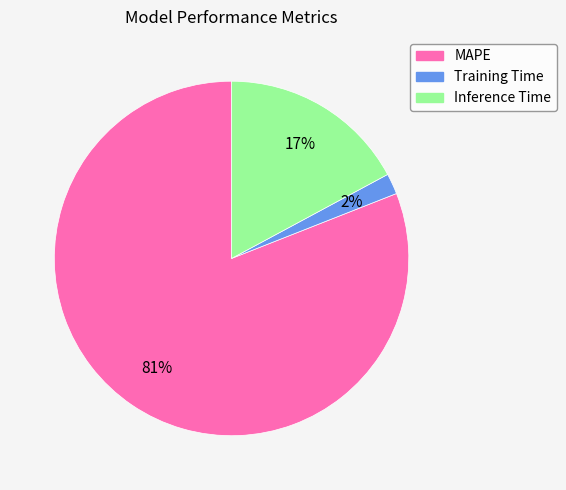

Rank the categories by value from highest to lowest.

MAPE, Inference Time, Training Time